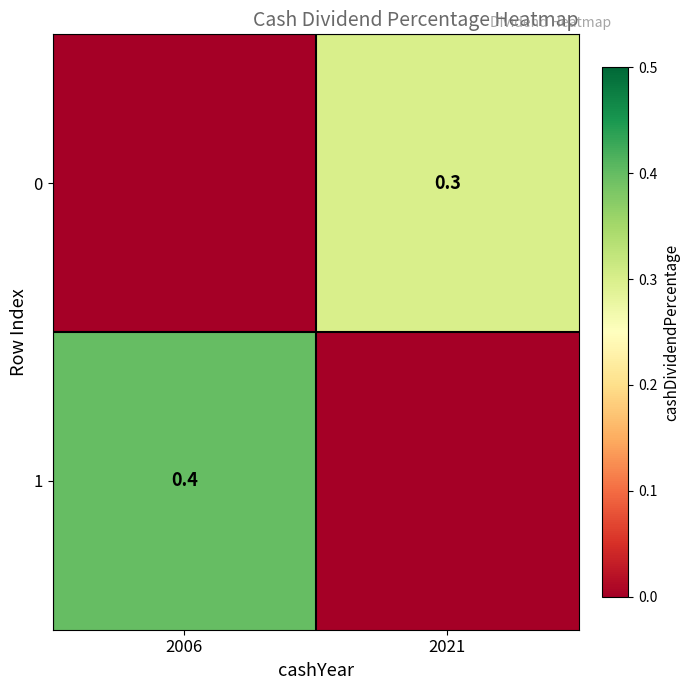

True or false: 1 has a value of 0.4 at 2006.

True